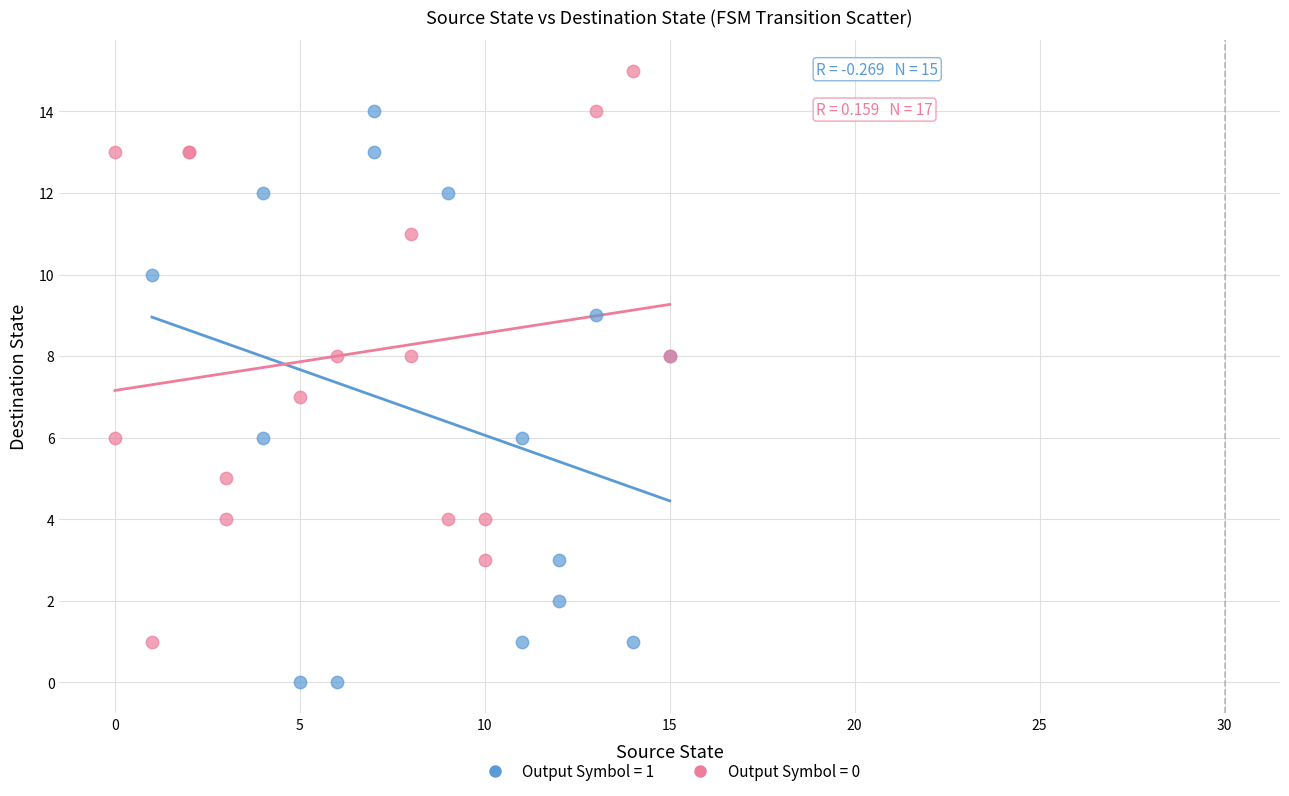

Which series contains the highest Y value?

Output Symbol = 0